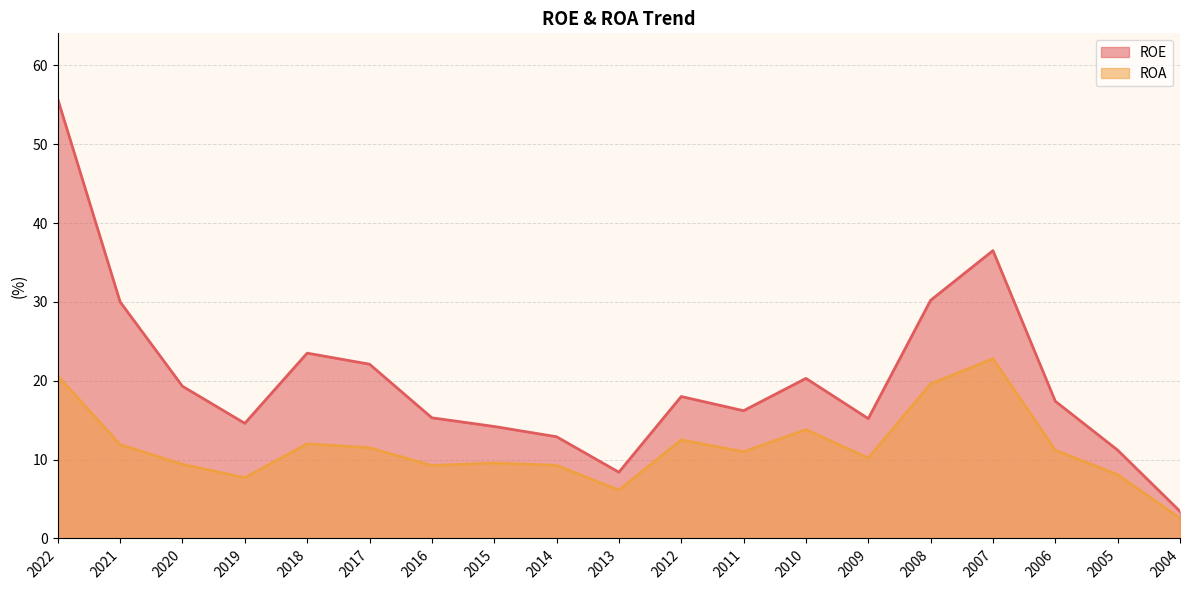

What is the difference between the ROE values at 2020 and 2010?

1.0